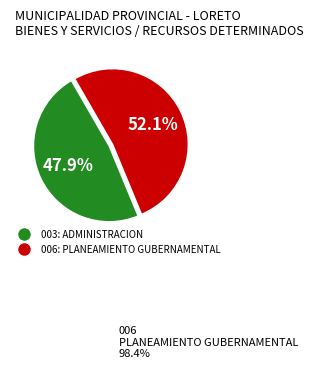

What percentage is the 006: PLANEAMIENTO GUBERNAMENTAL slice, to the nearest percent?

52%